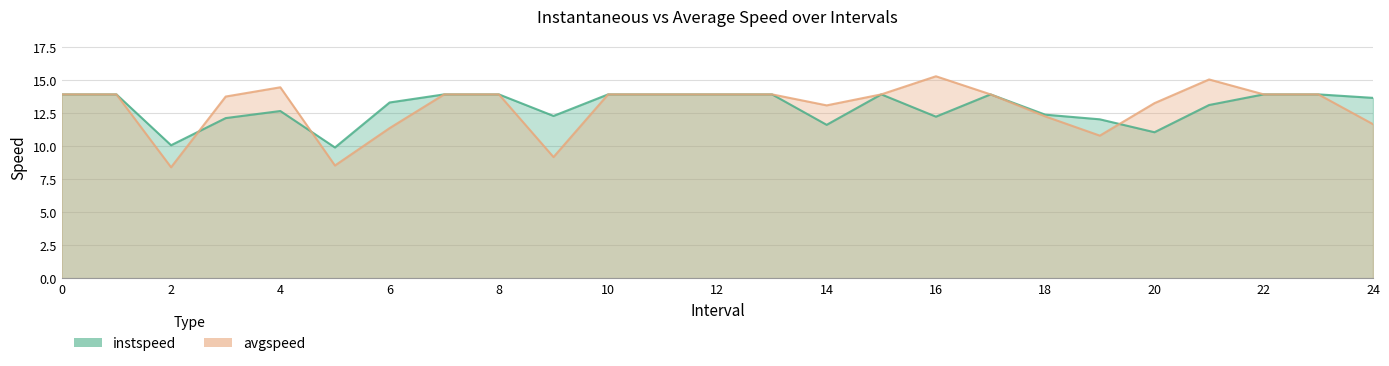

How many intersections are there between avgspeed and instspeed?

3